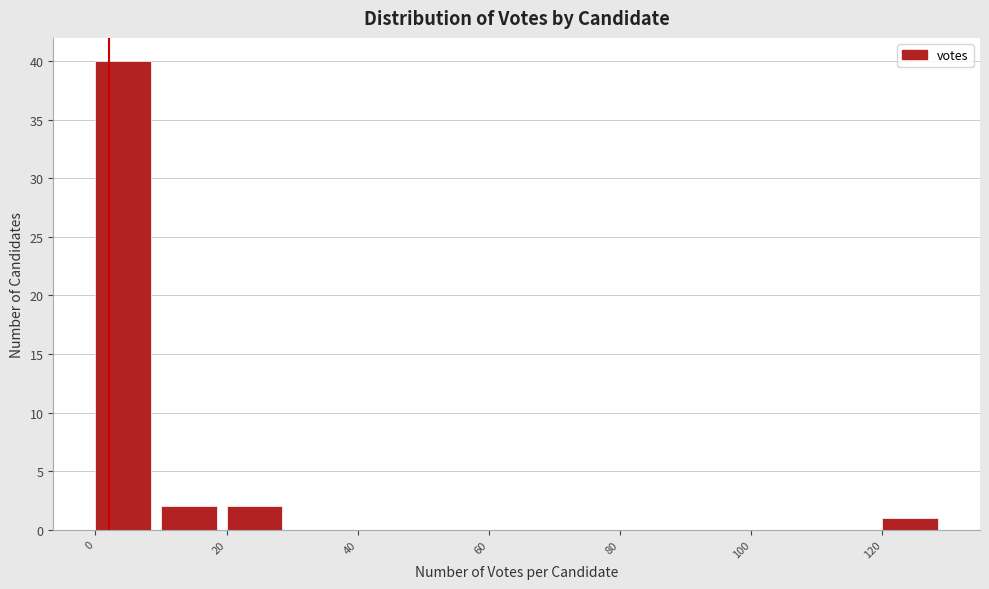

Over which range of the x-axis is the bar tallest?

0 to 10